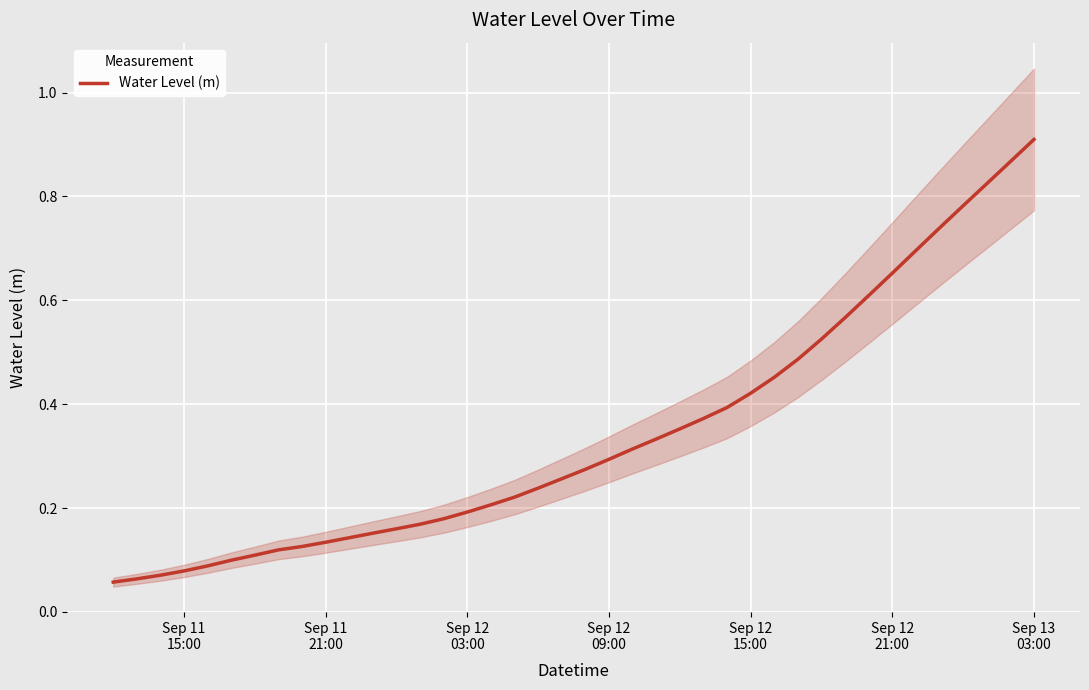

What value does the data have at Sep 12 03:00?

0.2